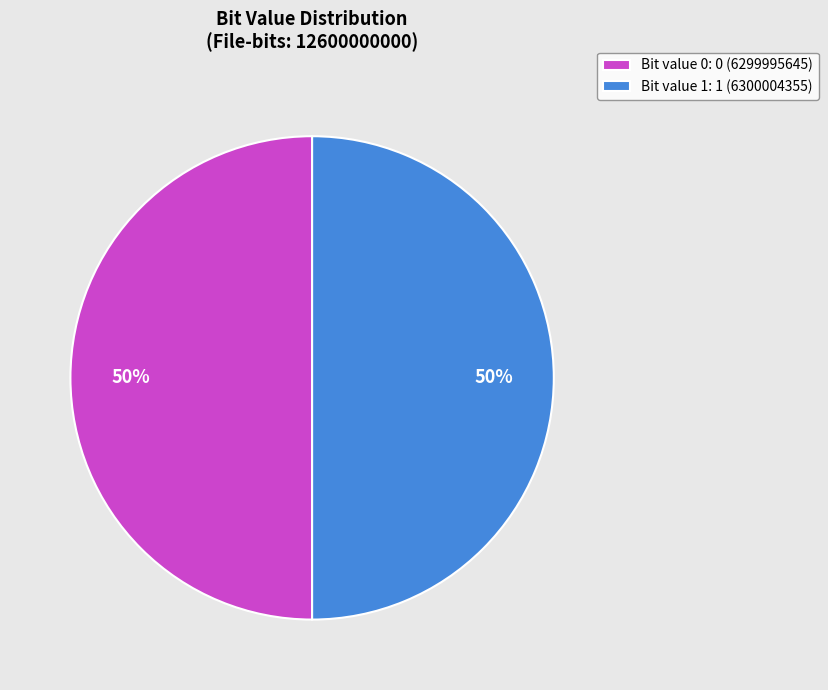

Is the sum of Bit value 0: 0 (6299995645) and Bit value 1: 1 (6300004355) greater than half?

Yes